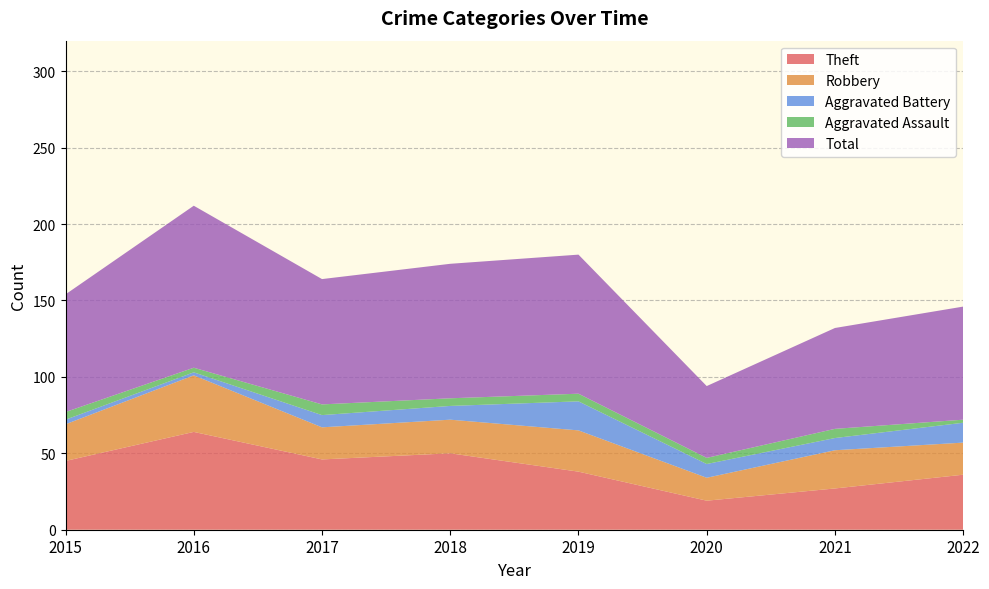

Reading left to right, extract all data points from this chart.

Theft: 45	64	46	50	38	19	27	36
Robbery: 24	37	21	22	27	15	25	21
Aggravated Battery: 3	2	8	9	19	9	8	13
Aggravated Assault: 5	3	7	5	5	4	6	2
Total: 77	106	82	88	91	47	66	74